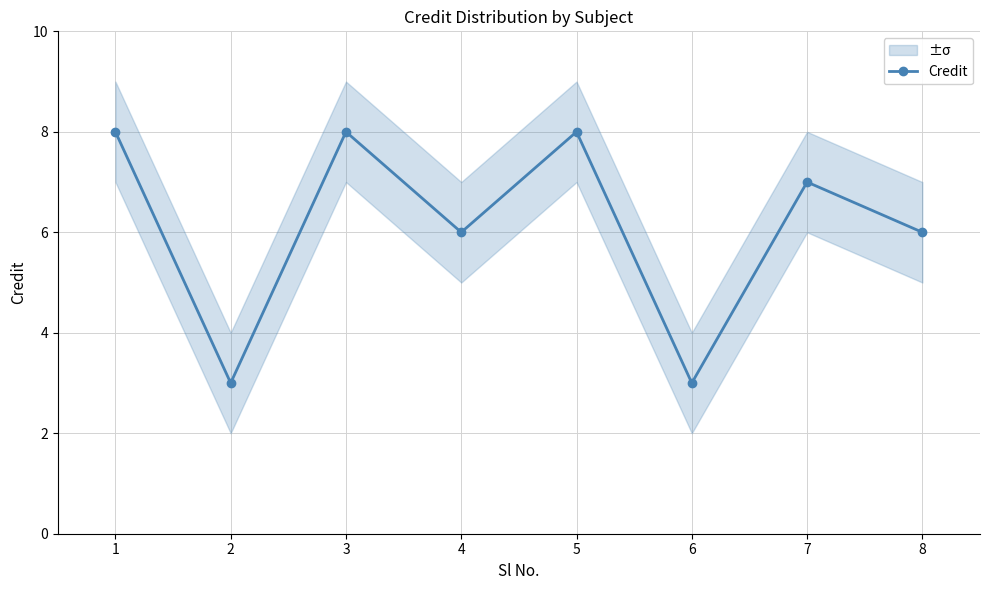

What is the change in value from 4 to 5?

+2